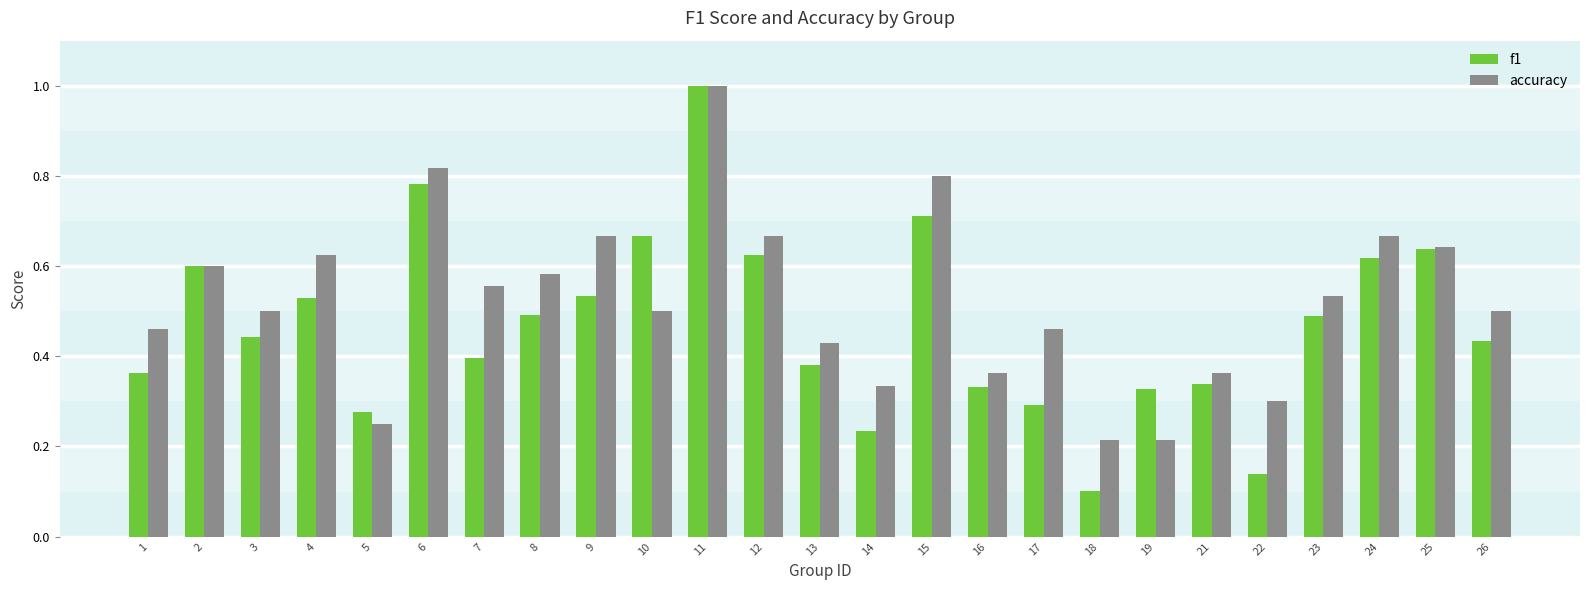

What is the maximum value shown in the chart?

1.0